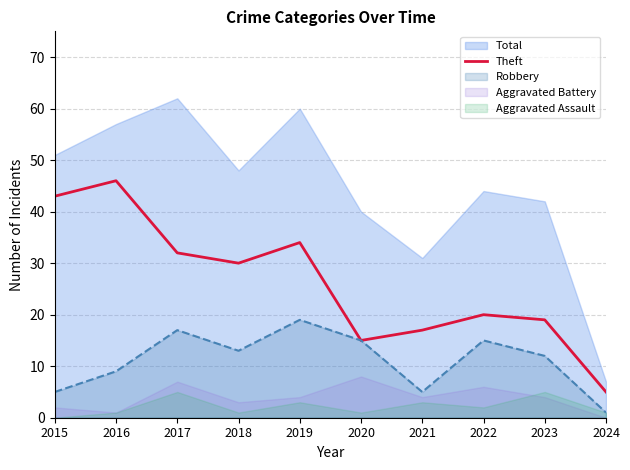

What is the maximum value for Theft?

46